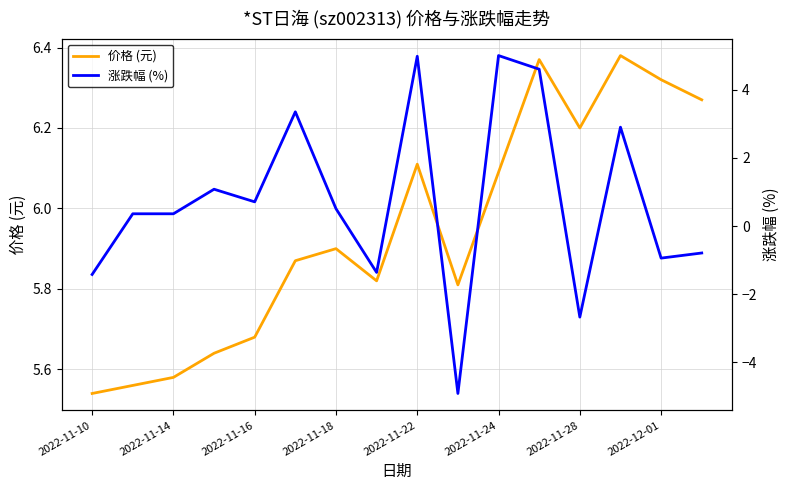

Reading left to right, what are all the values shown in this chart?

价格 (元): 5.5	5.6	5.6	5.6	5.7	5.9	5.9	5.8	6.1	5.8	6.1	6.4	6.2	6.4	6.3	6.3
涨跌幅 (%): -1.4	0.4	0.4	1.1	0.7	3.4	0.5	-1.4	5.0	-4.9	5.0	4.6	-2.7	2.9	-0.9	-0.8